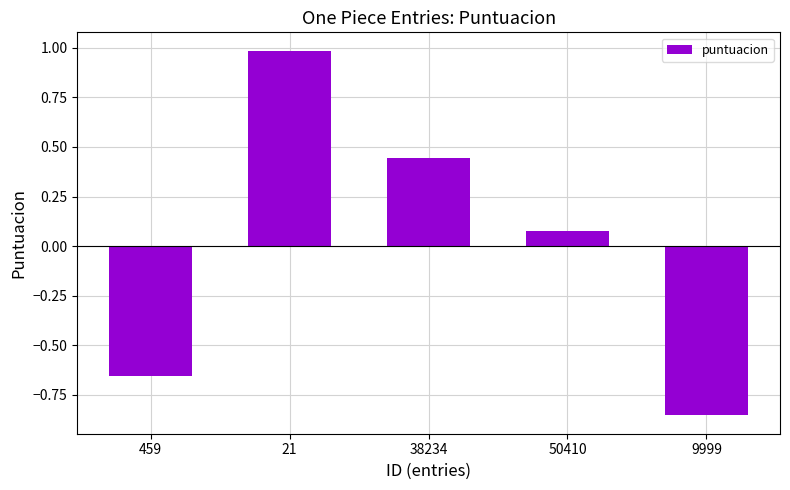

What is the value of the 2nd bar from the left?

1.0